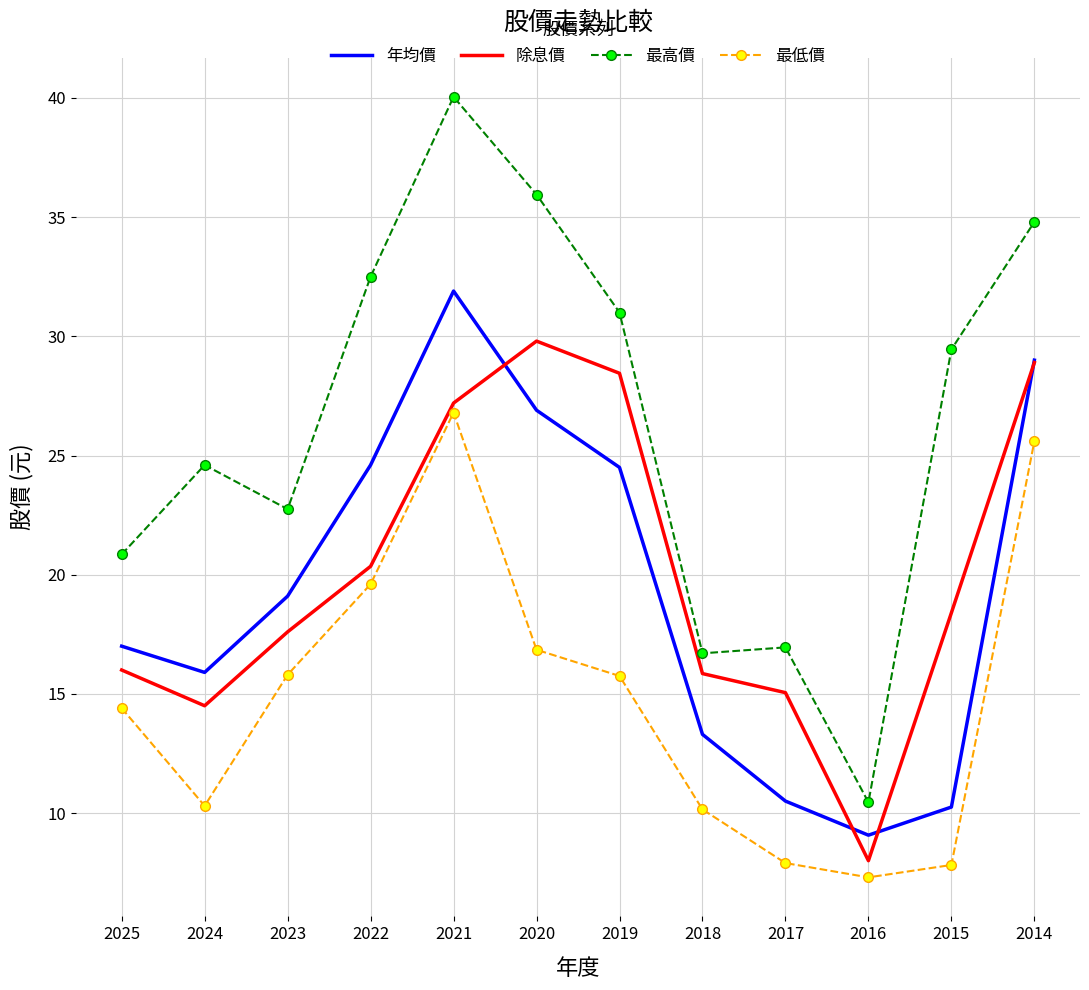

The value of 除息價 at 2025 is 16.0. True or false?

True